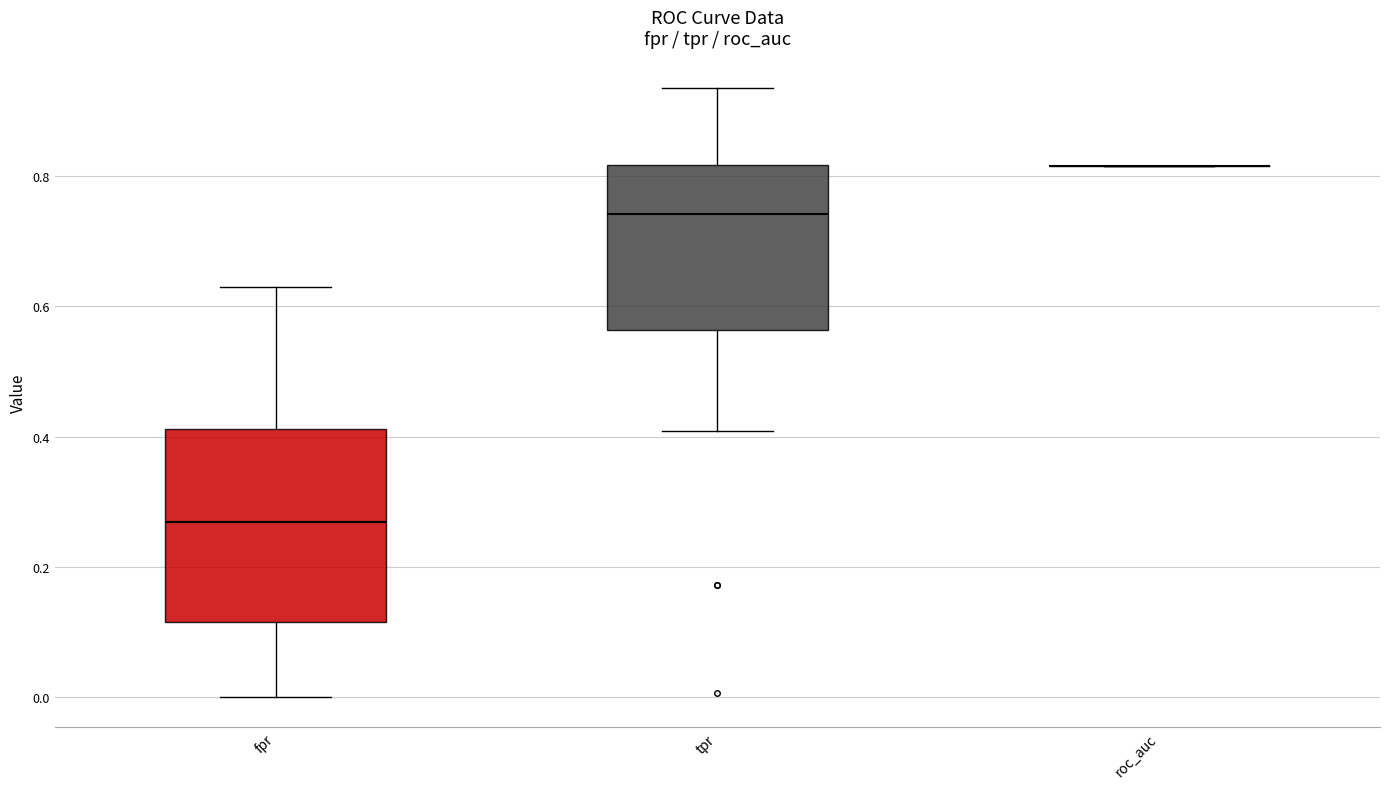

Which box is the tallest, from its lower edge to its upper edge?

fpr